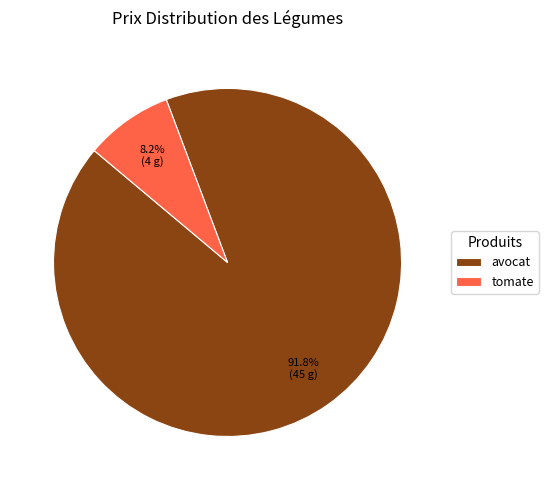

To the nearest percent, what percentage of the pie is tomate?

8%